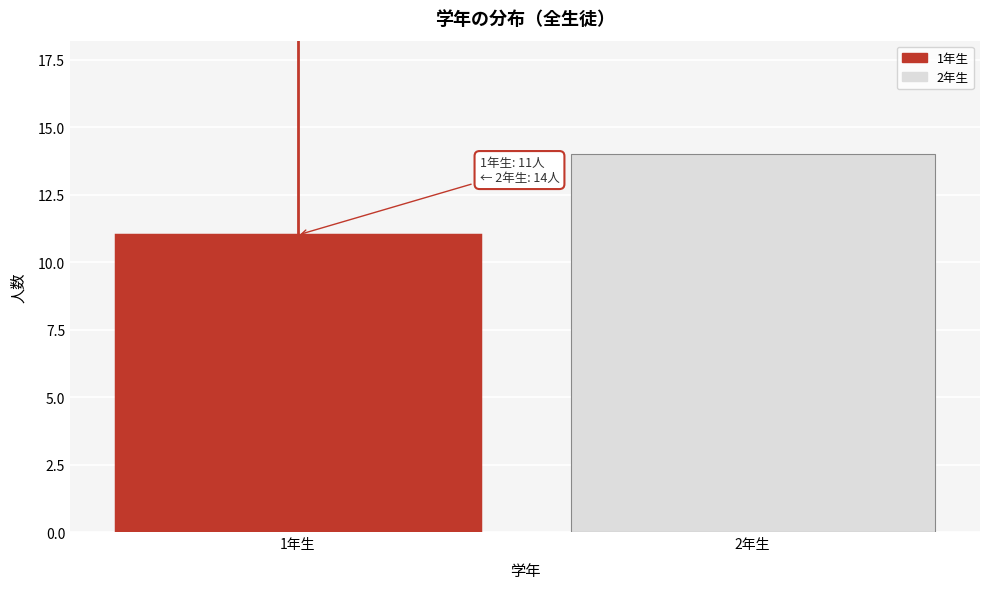

Reading left to right, extract all data points from this chart.

1年生=11	2年生=14